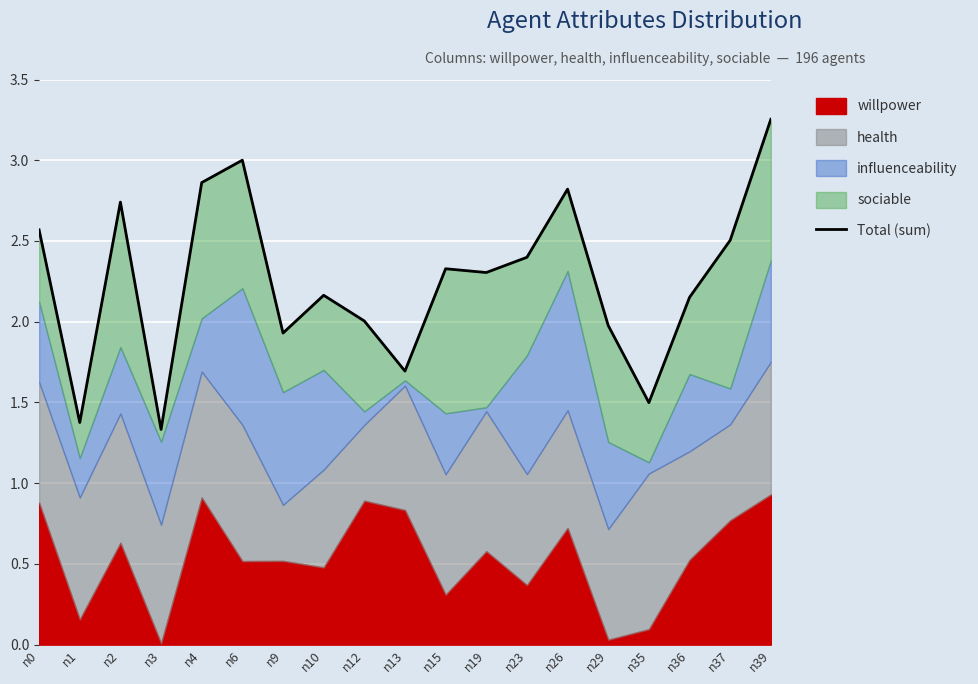

Where is the first local maximum?

n2